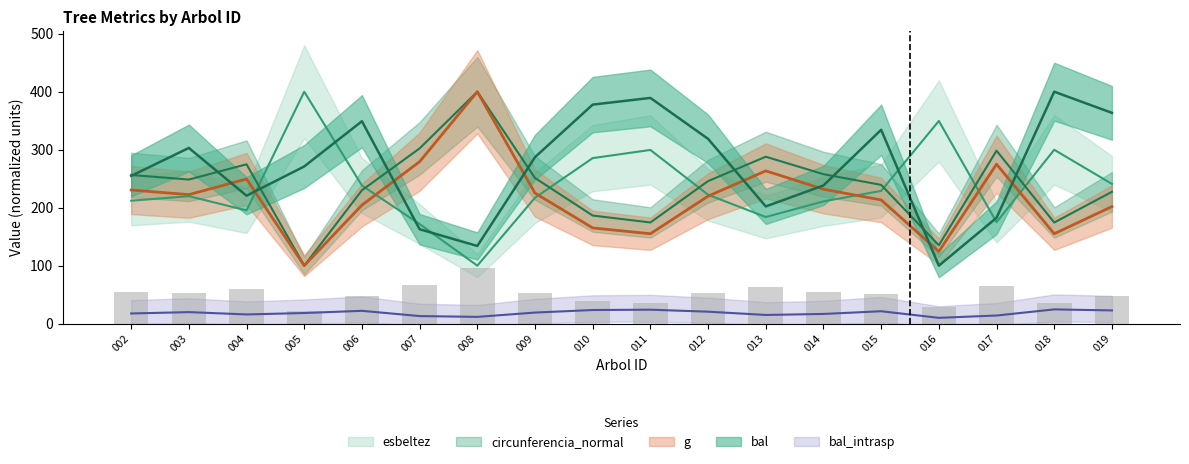

How many values in the g series are below 222?

9